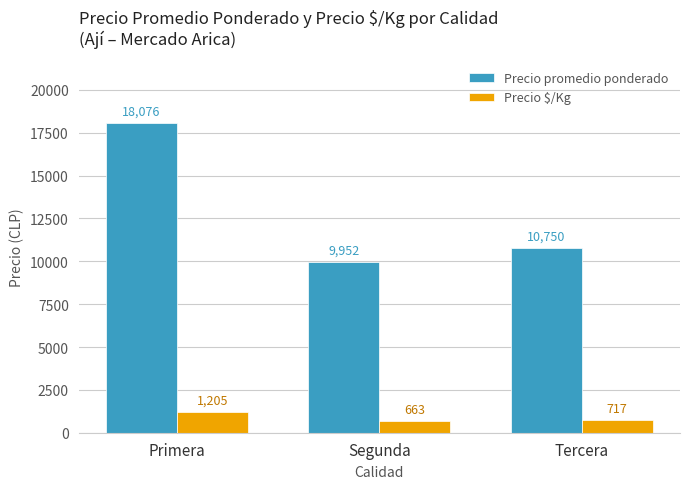

What is the total value across all series at Primera?

19281